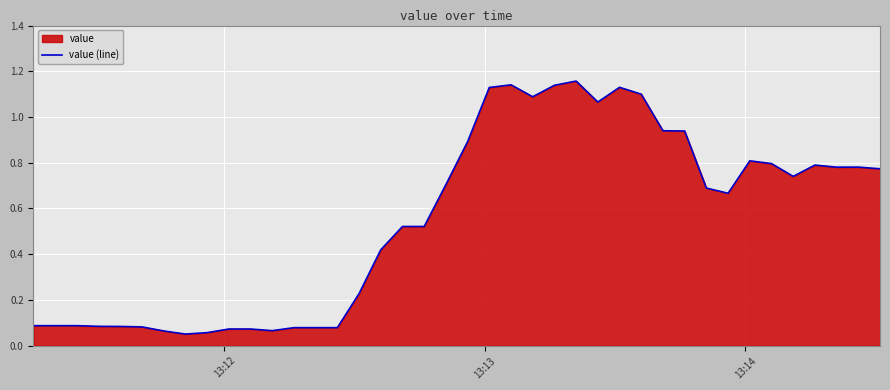

Does the chart display data point markers on the line(s)?

No